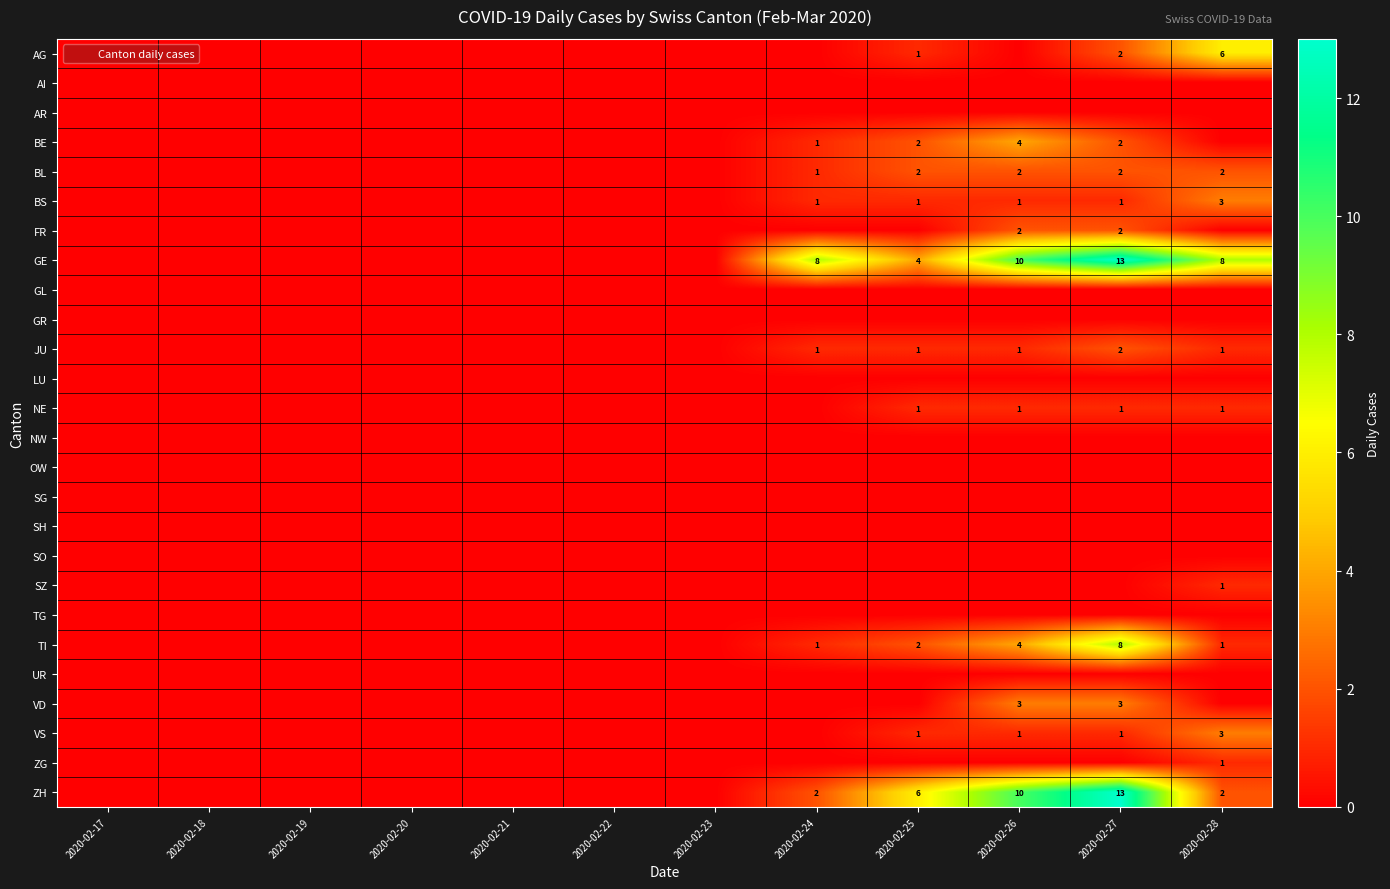

At how many categories does at least one series exceed 9?

2